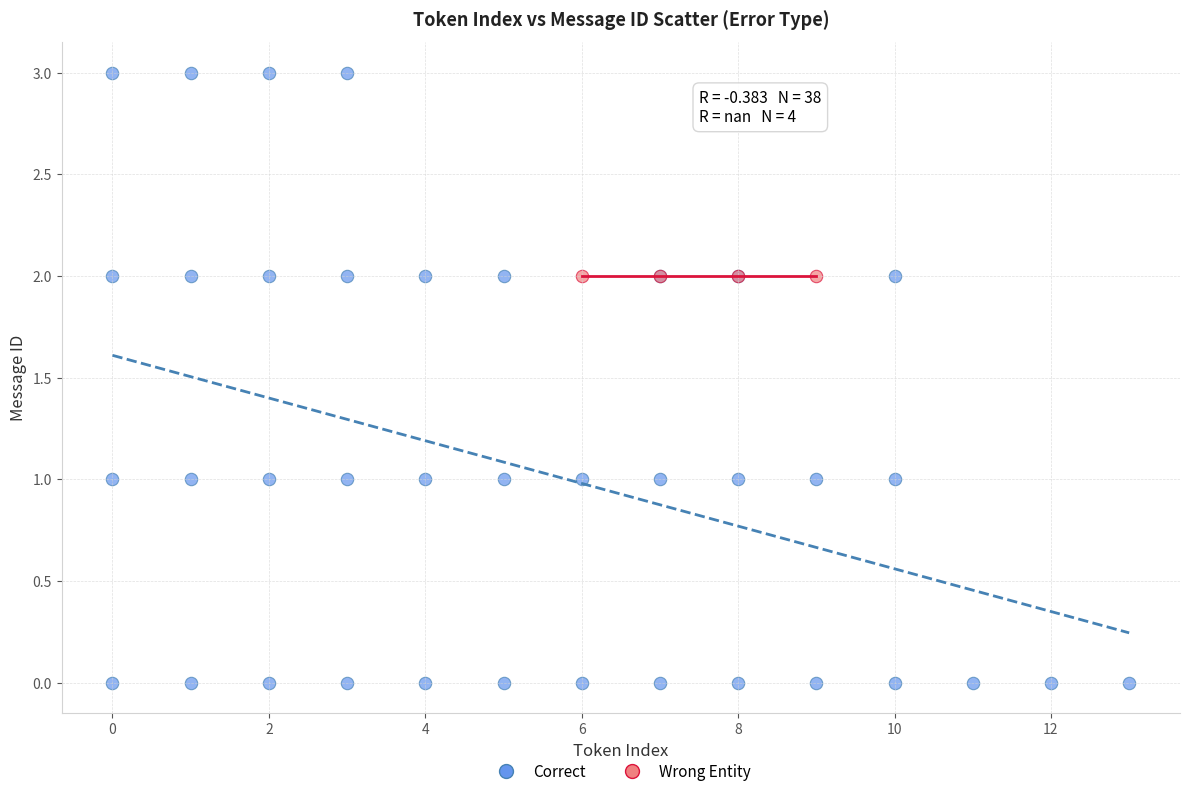

Which series contains the lowest Y value?

Correct